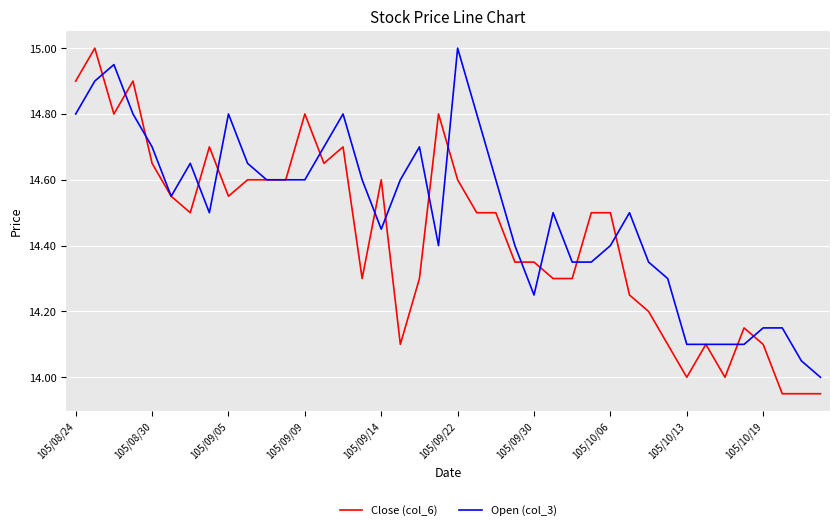

What are all the series names shown in the legend?

Close (col_6), Open (col_3)